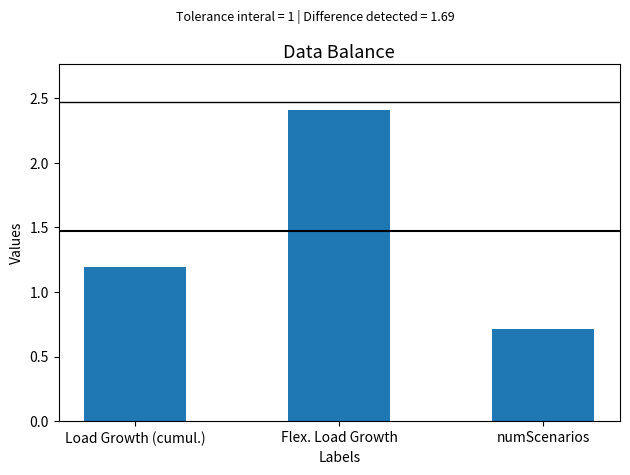

Reading left to right, list all the values displayed in this chart.

1.2	2.4	0.7